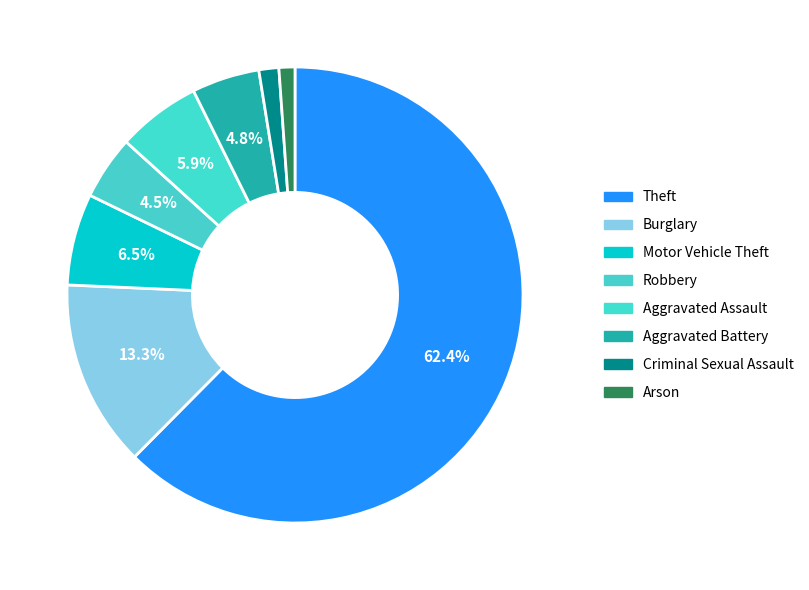

To the nearest percent, what portion does Aggravated Assault represent?

6%